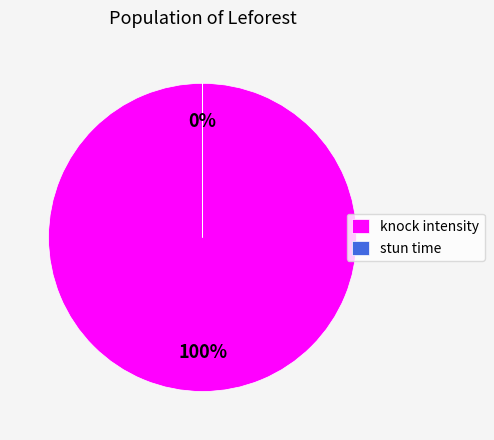

To the nearest percent, what is the average slice percentage?

50%